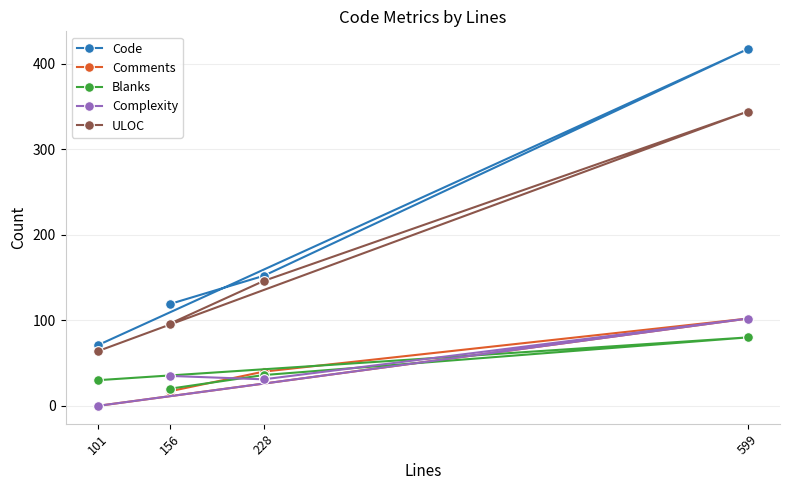

Rank the series by their maximum value, from highest to lowest.

Code, ULOC, Comments, Complexity, Blanks